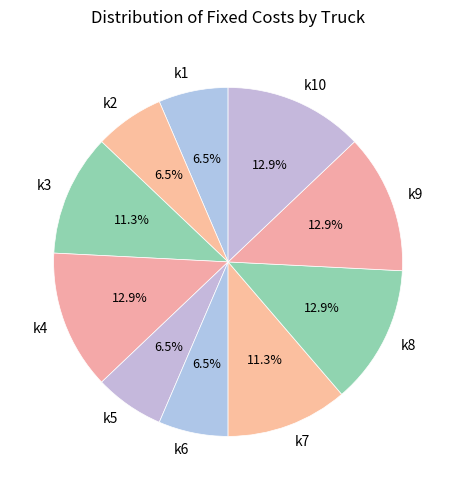

Does k1 account for over 50% of the chart?

No